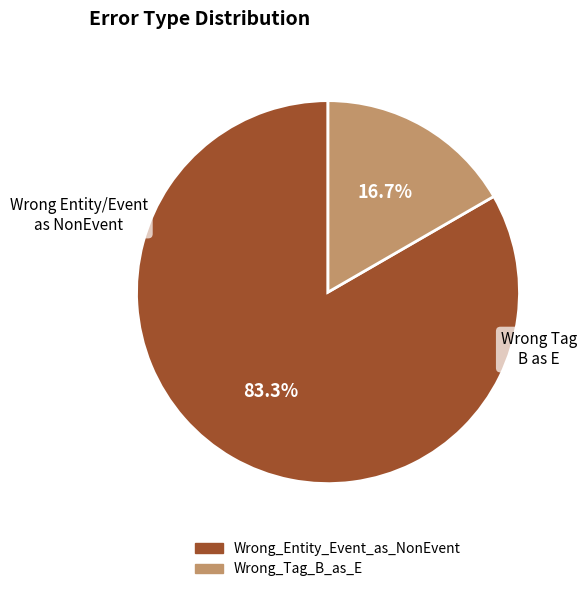

Between Wrong_Entity_Event_as_NonEvent and Wrong_Tag_B_as_E, which is larger?

Wrong_Entity_Event_as_NonEvent